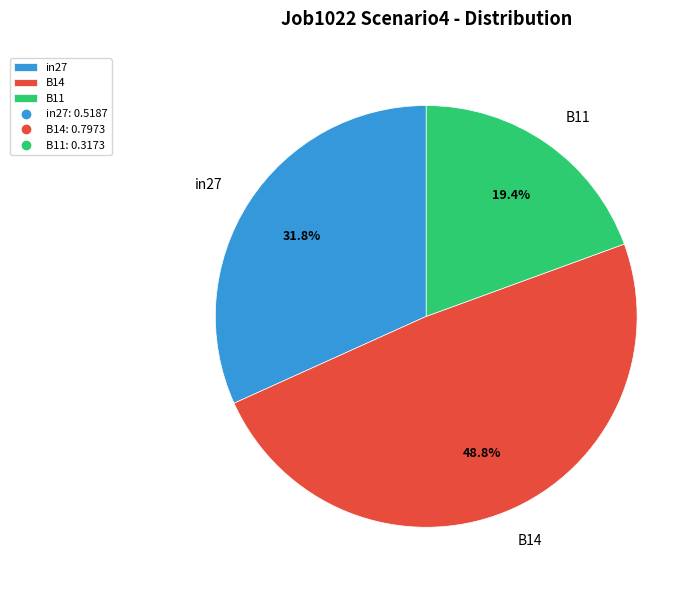

Which slice is the smallest?

B11